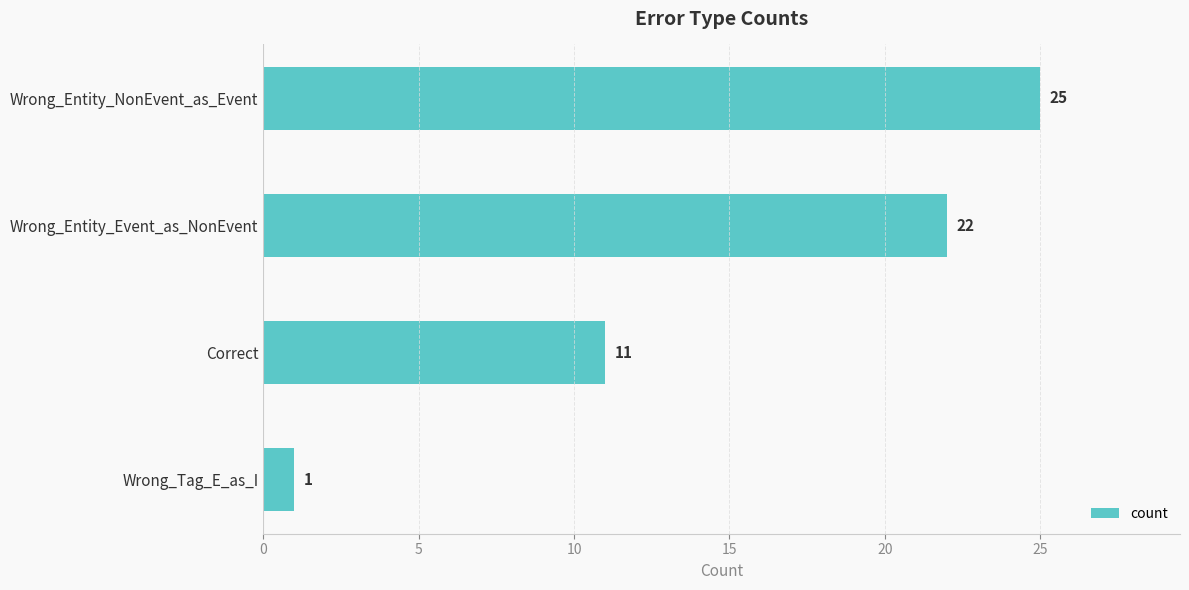

The value at Wrong_Tag_E_as_I is 1. True or false?

True